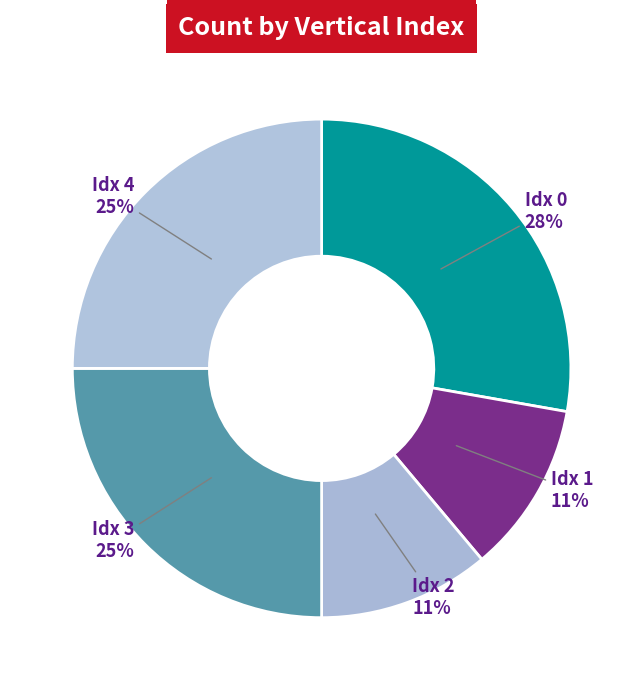

Does Idx 3 account for over 50% of the chart?

No